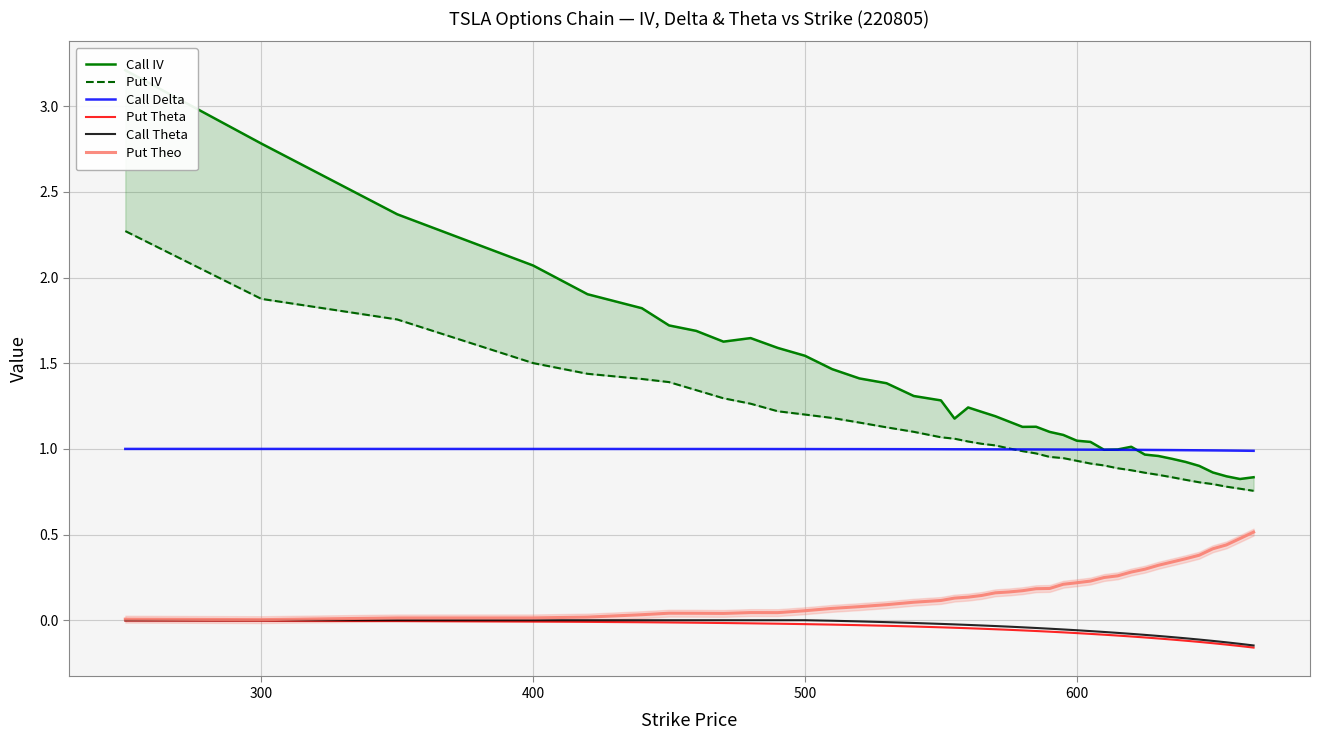

What is the highest value of the Call Delta series?

1.0